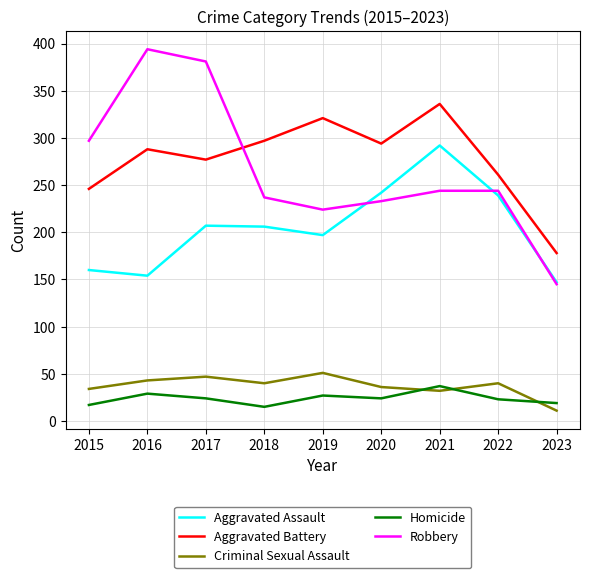

What is the approximate value of Robbery at 2019, to the nearest 5?

225